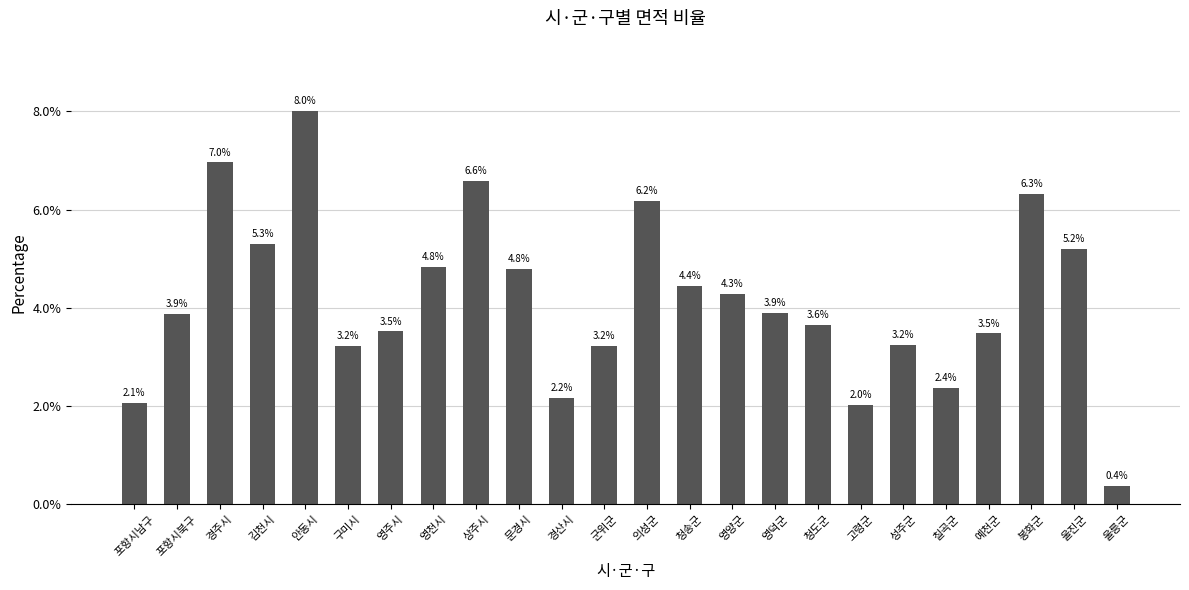

What is the difference between the maximum and second lowest values?

6.0